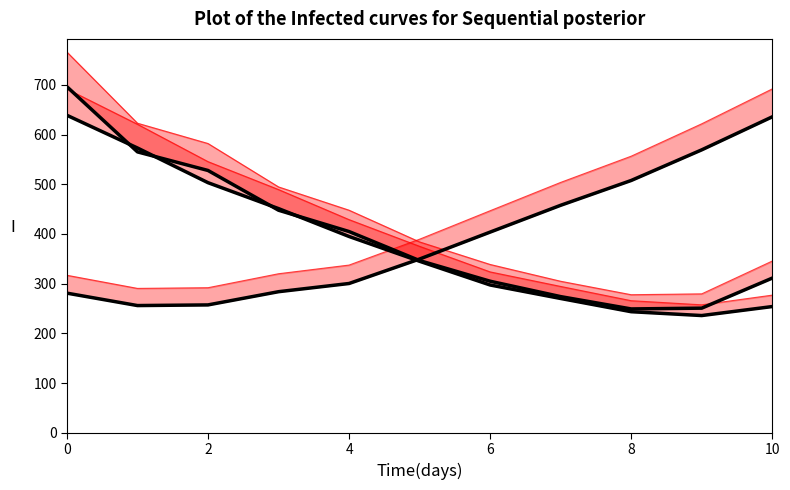

Is it true that C_pred_line equals 447.8 at 6?

True